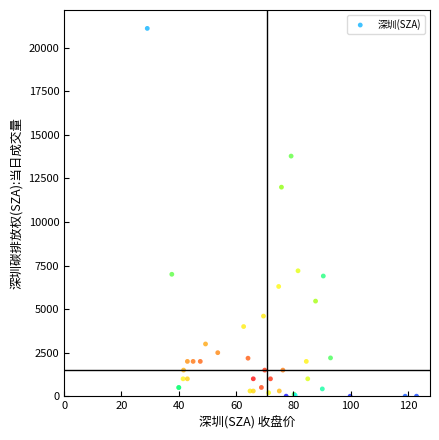

What Y value in the scatter plot is closest to 10556?

12000